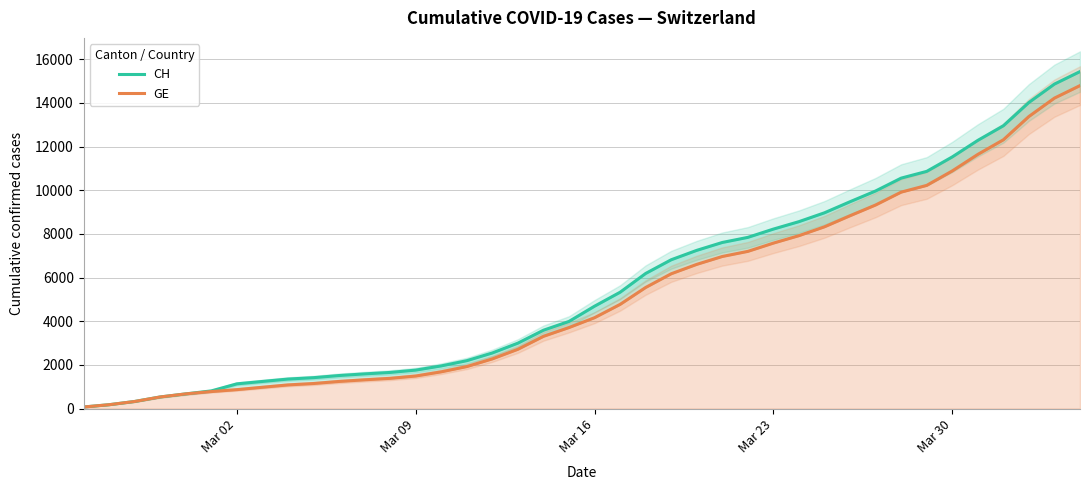

What is the value of the CH point at the 27th from the left?

7844